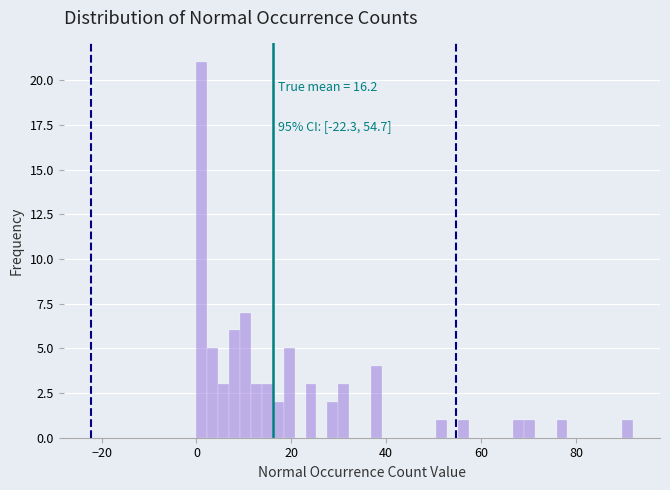

Around what value on the x-axis is the tallest bar? Give the approximate position of its centre, as read against the axis.

2